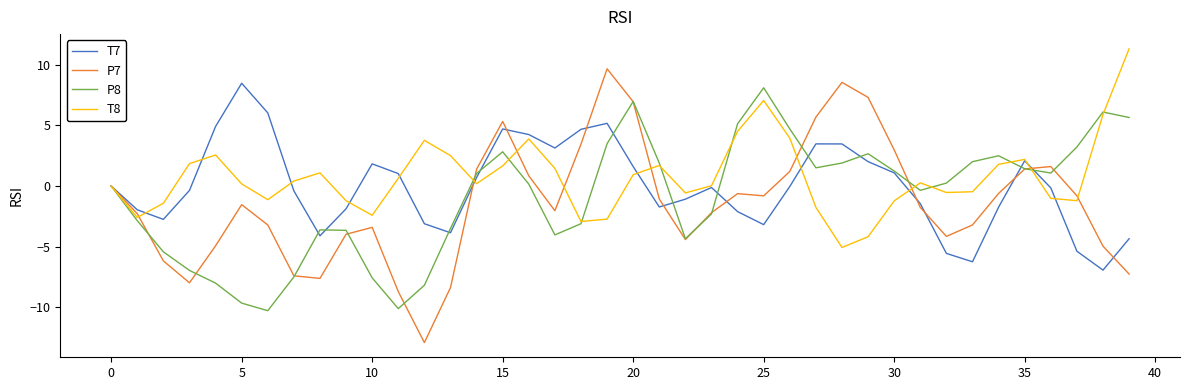

How many lines are shown in the chart?

4